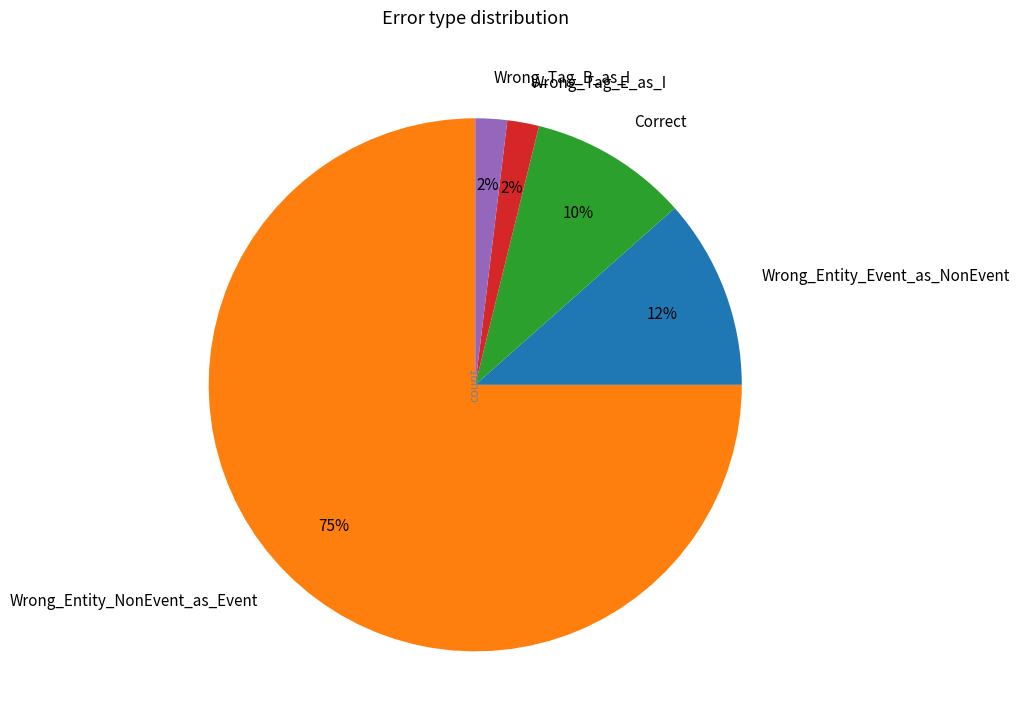

What percentage is the Wrong_Entity_Event_as_NonEvent slice, to the nearest percent?

12%